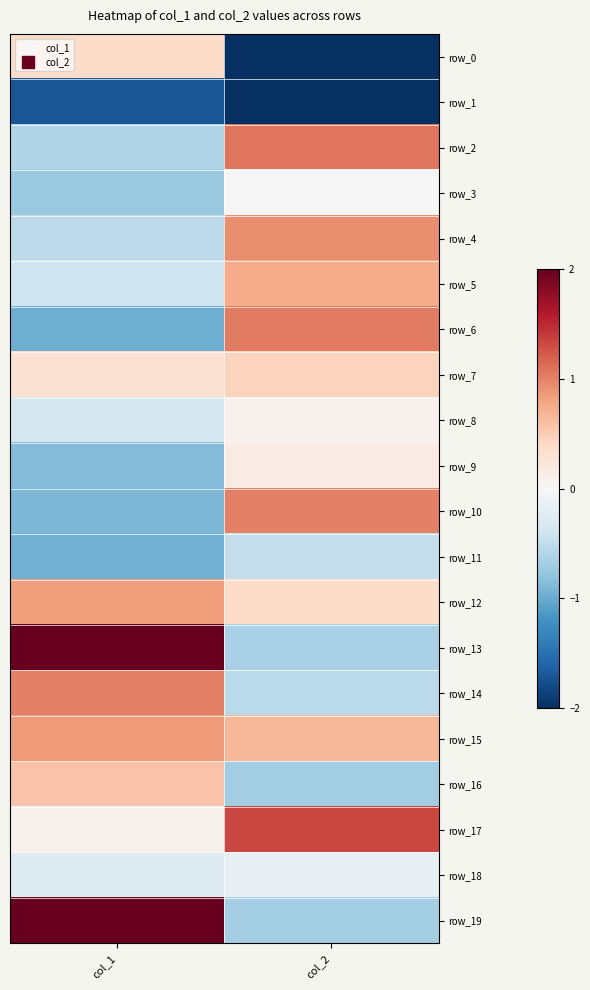

At which label does row_13 reach its minimum?

col_2